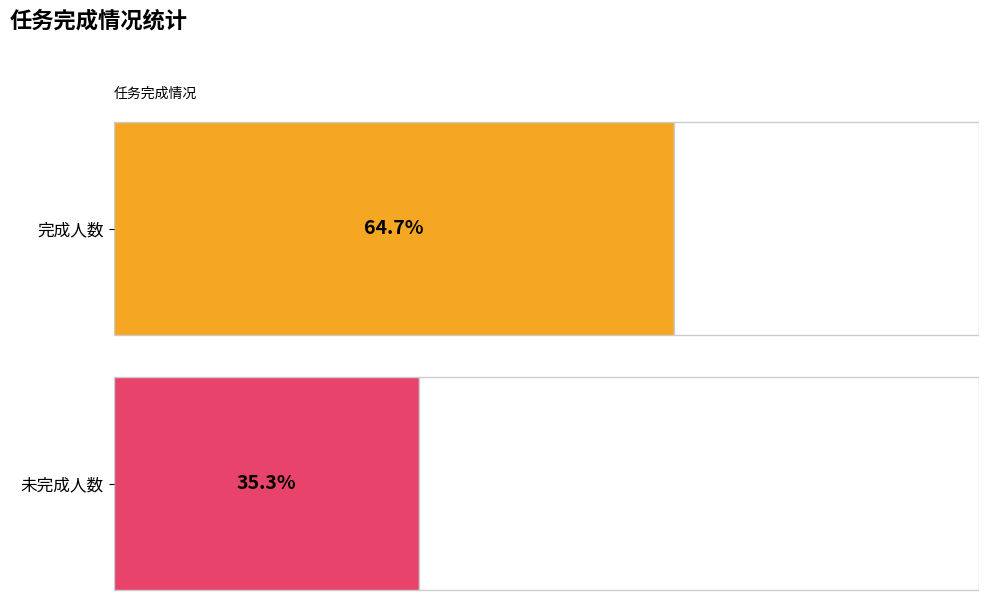

Which series has the largest range (max minus min)?

完成